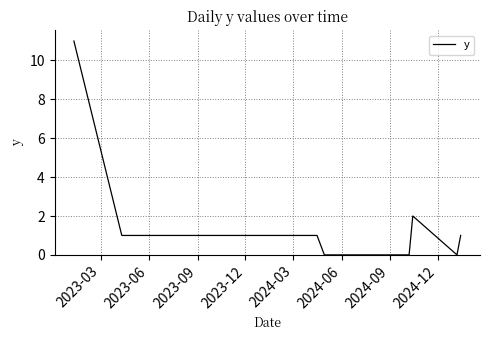

What is the greatest value displayed?

11